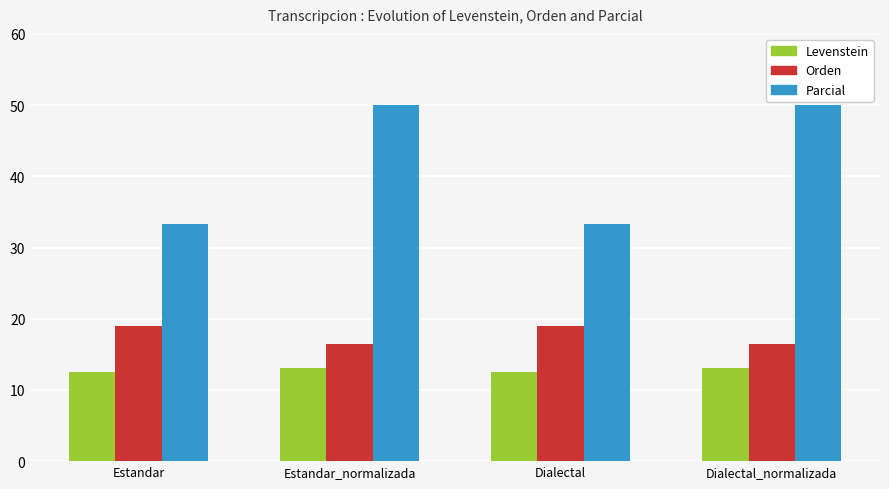

Where does the Orden series first go above 18?

Estandar